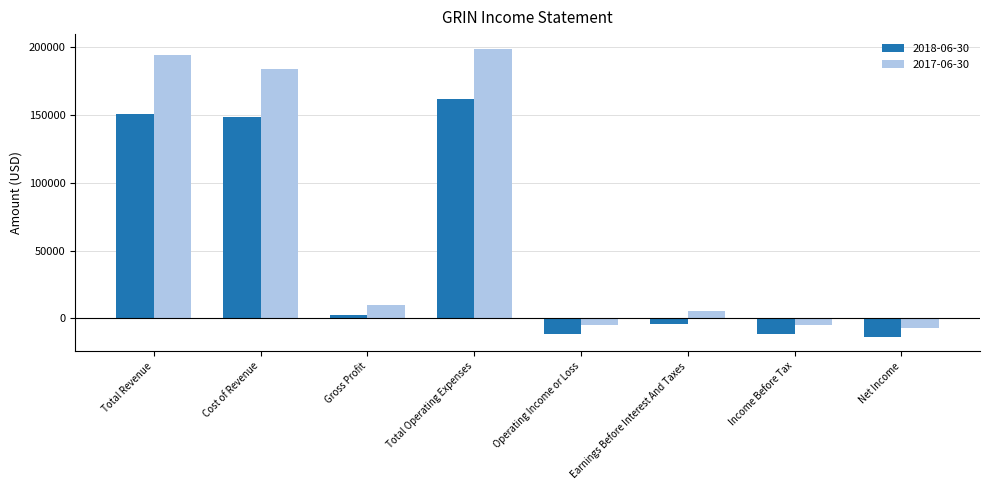

The value of 2017-06-30 at Total Operating Expenses is 328417. True or false?

False